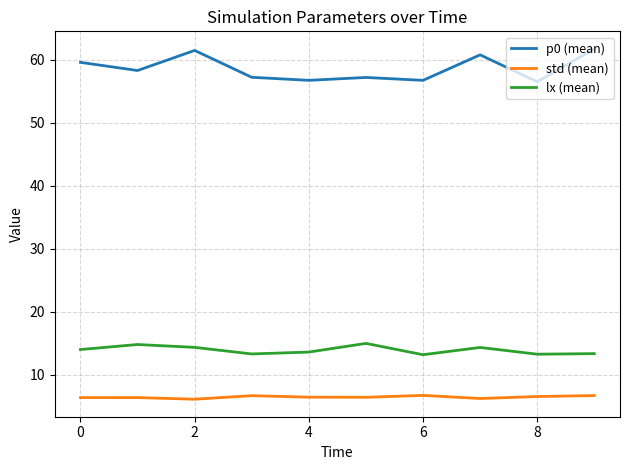

Which series has the widest spread of values?

p0 (mean)